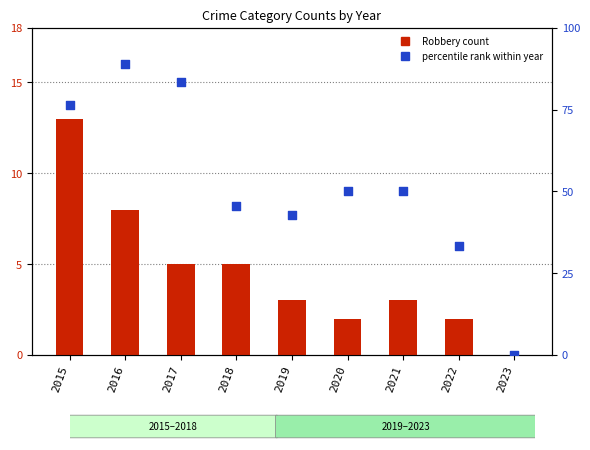

Which series has the largest total across all categories?

percentile rank within year